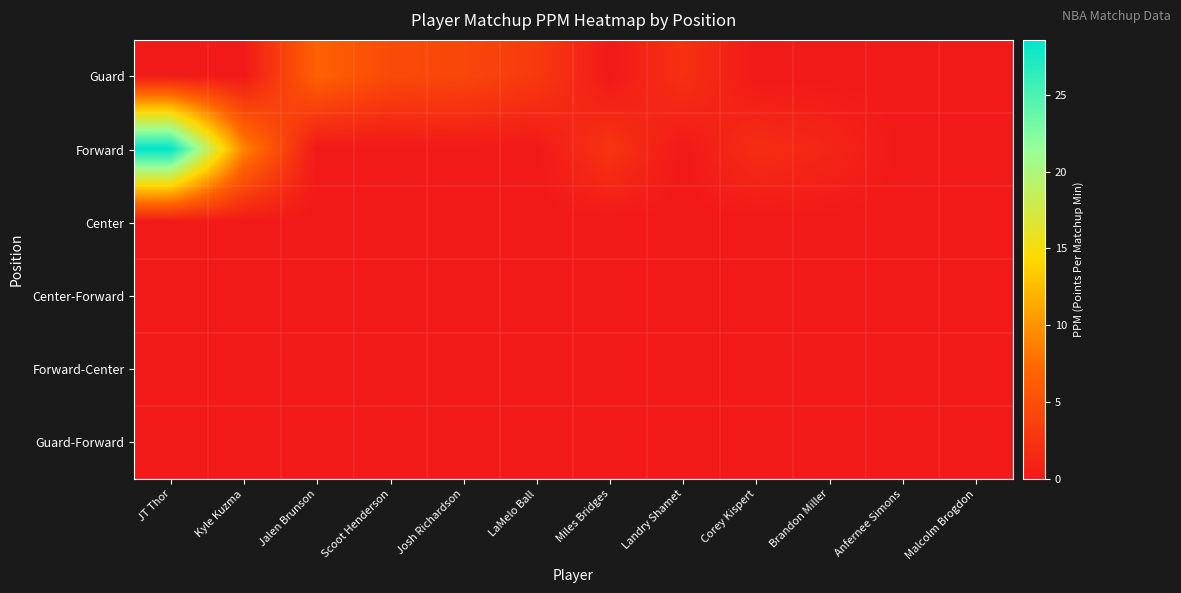

Reading left to right, extract all data points from this chart.

Guard: JT Thor=0.0	Kyle Kuzma=0.0	Jalen Brunson=6.8	Scoot Henderson=4.6	Josh Richardson=4.2	LaMelo Ball=3.1	Miles Bridges=0.0	Landry Shamet=2.2	Corey Kispert=0.0	Brandon Miller=0.0	Anfernee Simons=0.0	Malcolm Brogdon=0.0
Forward: JT Thor=28.6	Kyle Kuzma=9.1	Jalen Brunson=0.0	Scoot Henderson=0.0	Josh Richardson=0.0	LaMelo Ball=0.0	Miles Bridges=2.6	Landry Shamet=0.0	Corey Kispert=1.9	Brandon Miller=1.2	Anfernee Simons=0.0	Malcolm Brogdon=0.0
Center: JT Thor=0.0	Kyle Kuzma=0.0	Jalen Brunson=0.0	Scoot Henderson=0.0	Josh Richardson=0.0	LaMelo Ball=0.0	Miles Bridges=0.0	Landry Shamet=0.0	Corey Kispert=0.0	Brandon Miller=0.0	Anfernee Simons=0.0	Malcolm Brogdon=0.0
Center-Forward: JT Thor=0.0	Kyle Kuzma=0.0	Jalen Brunson=0.0	Scoot Henderson=0.0	Josh Richardson=0.0	LaMelo Ball=0.0	Miles Bridges=0.0	Landry Shamet=0.0	Corey Kispert=0.0	Brandon Miller=0.0	Anfernee Simons=0.0	Malcolm Brogdon=0.0
Forward-Center: JT Thor=0.0	Kyle Kuzma=0.0	Jalen Brunson=0.0	Scoot Henderson=0.0	Josh Richardson=0.0	LaMelo Ball=0.0	Miles Bridges=0.0	Landry Shamet=0.0	Corey Kispert=0.0	Brandon Miller=0.0	Anfernee Simons=0.0	Malcolm Brogdon=0.0
Guard-Forward: JT Thor=0.0	Kyle Kuzma=0.0	Jalen Brunson=0.0	Scoot Henderson=0.0	Josh Richardson=0.0	LaMelo Ball=0.0	Miles Bridges=0.0	Landry Shamet=0.0	Corey Kispert=0.0	Brandon Miller=0.0	Anfernee Simons=0.0	Malcolm Brogdon=0.0